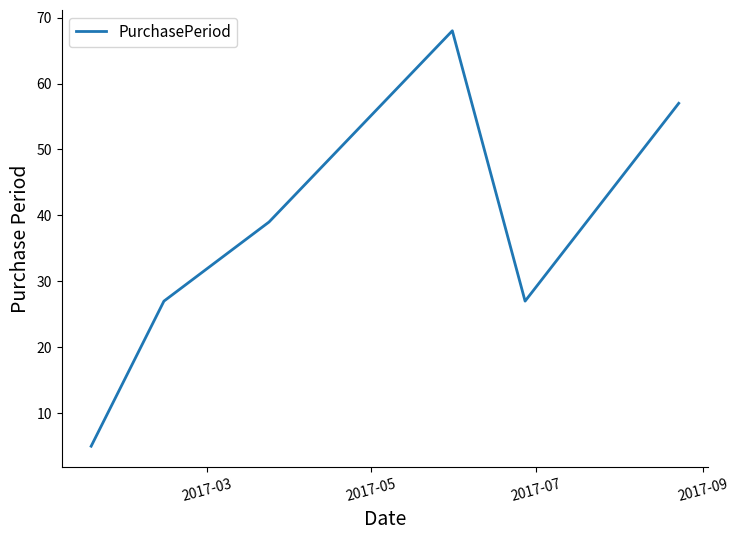

How many interior local valleys (lower than both neighbors) does the data have?

1